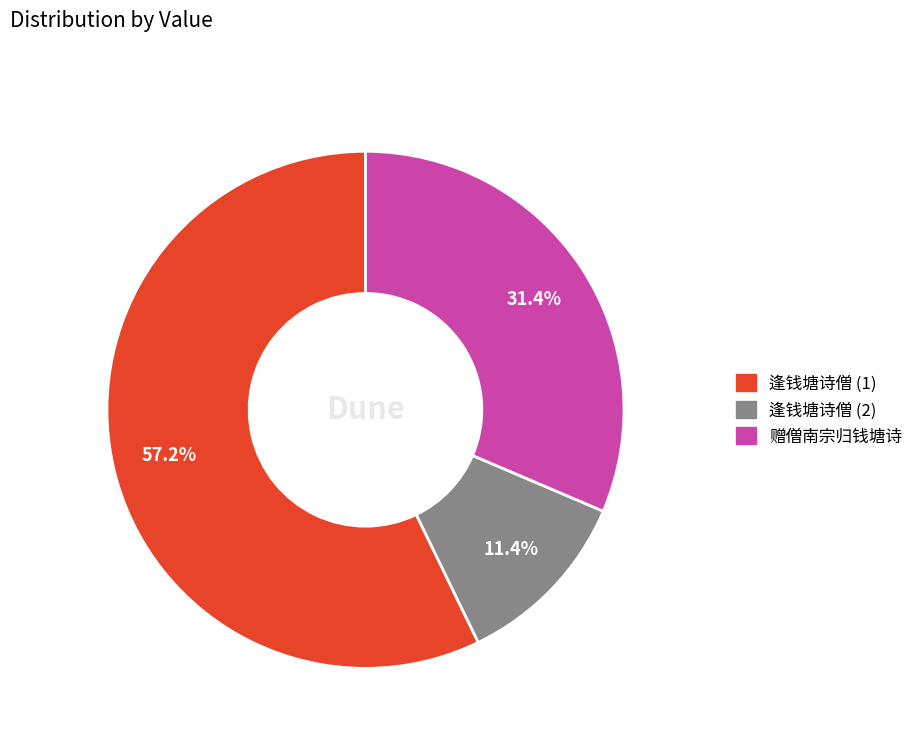

To the nearest percent, what is the difference between the largest and smallest slice percentages?

46%